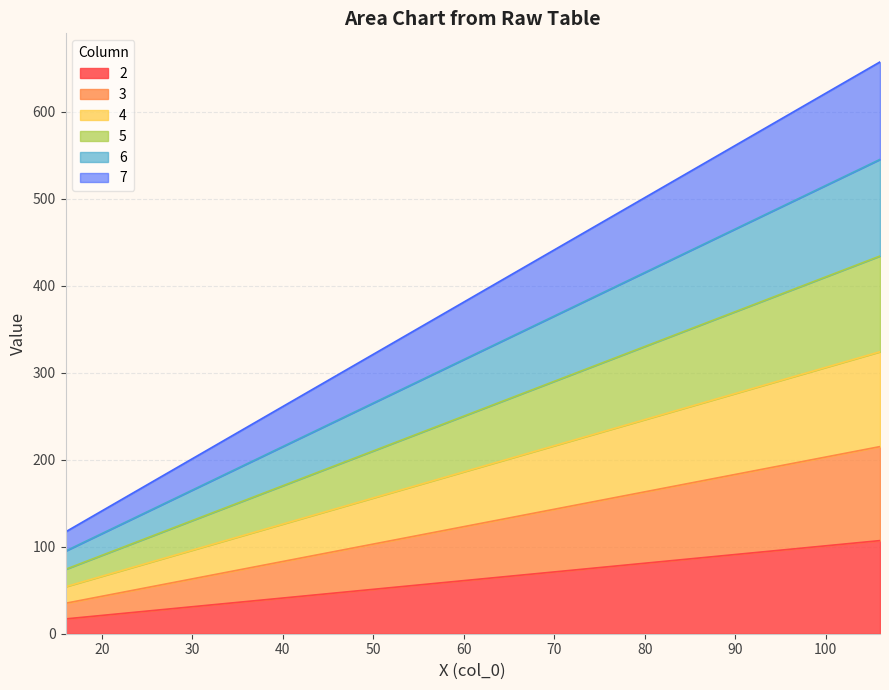

What is the minimum value for 2?

17